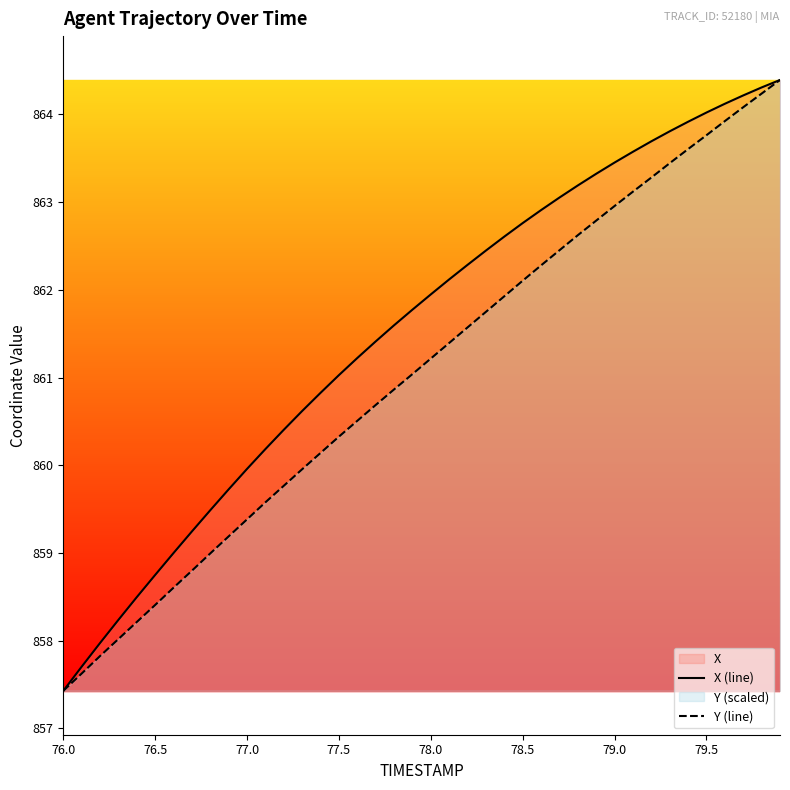

Reading left to right, what are all the values shown in this chart?

X (line): 857.4	857.7	858.0	858.2	858.5	858.8	859.0	859.2	859.5	859.7	860.0	860.2	860.4	860.6	860.8	861.0	861.2	861.4	861.6	861.8	861.9	862.1	862.3	862.4	862.6	862.8	862.9	863.1	863.2	863.3	863.5	863.6	863.7	863.8	863.9	864.0	864.1	864.2	864.3	864.4
Y (line): 857.4	857.6	857.8	858.0	858.2	858.4	858.6	858.8	859.0	859.2	859.4	859.6	859.8	860.0	860.1	860.3	860.5	860.7	860.9	861.0	861.2	861.4	861.6	861.7	861.9	862.1	862.3	862.5	862.6	862.8	863.0	863.1	863.3	863.4	863.6	863.8	863.9	864.1	864.2	864.4